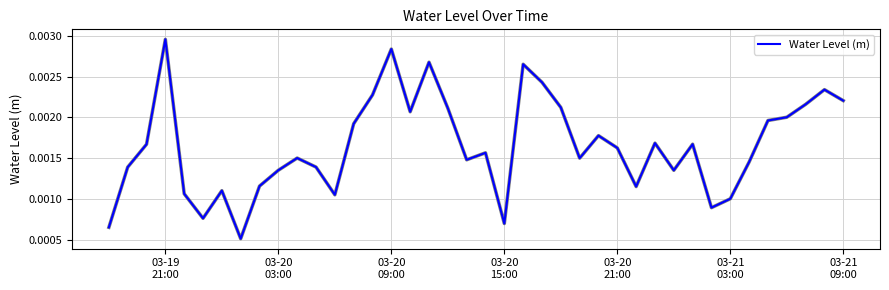

How many points are lower than both their immediate neighbors (excluding endpoints)?

10